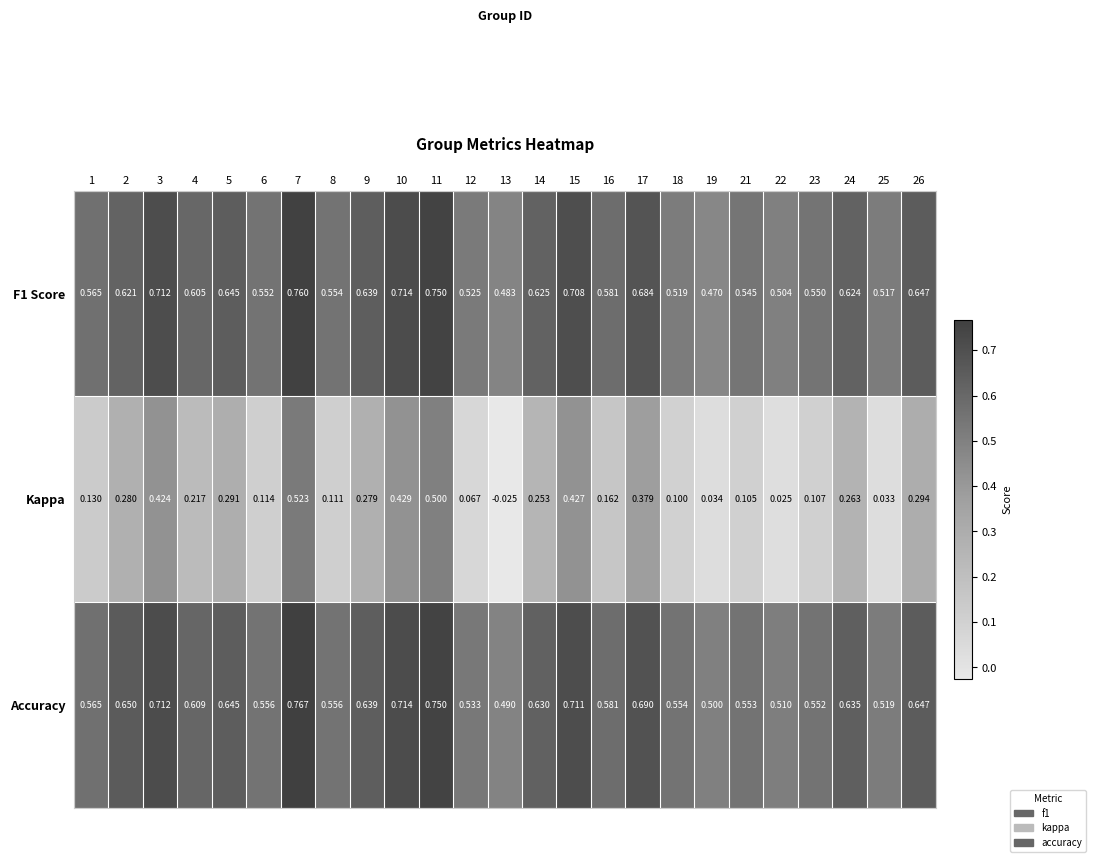

Which series changed the most between 4 and 24?

Kappa